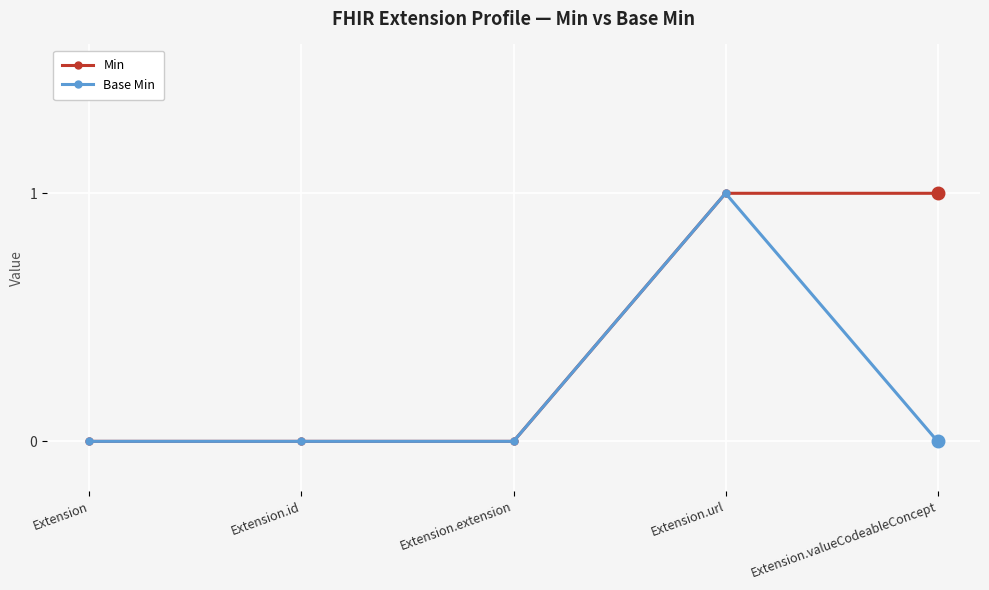

Between Extension.id and Extension.valueCodeableConcept, which series saw the biggest shift?

Min